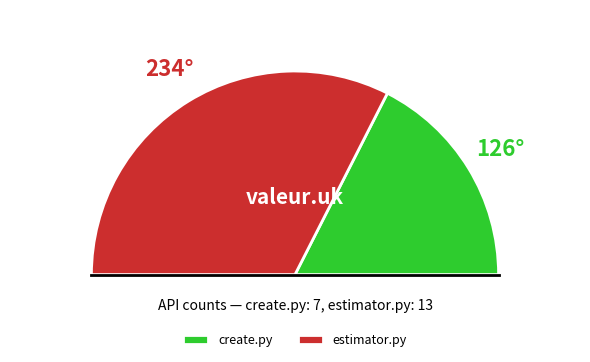

Count the number of slices in the pie.

2